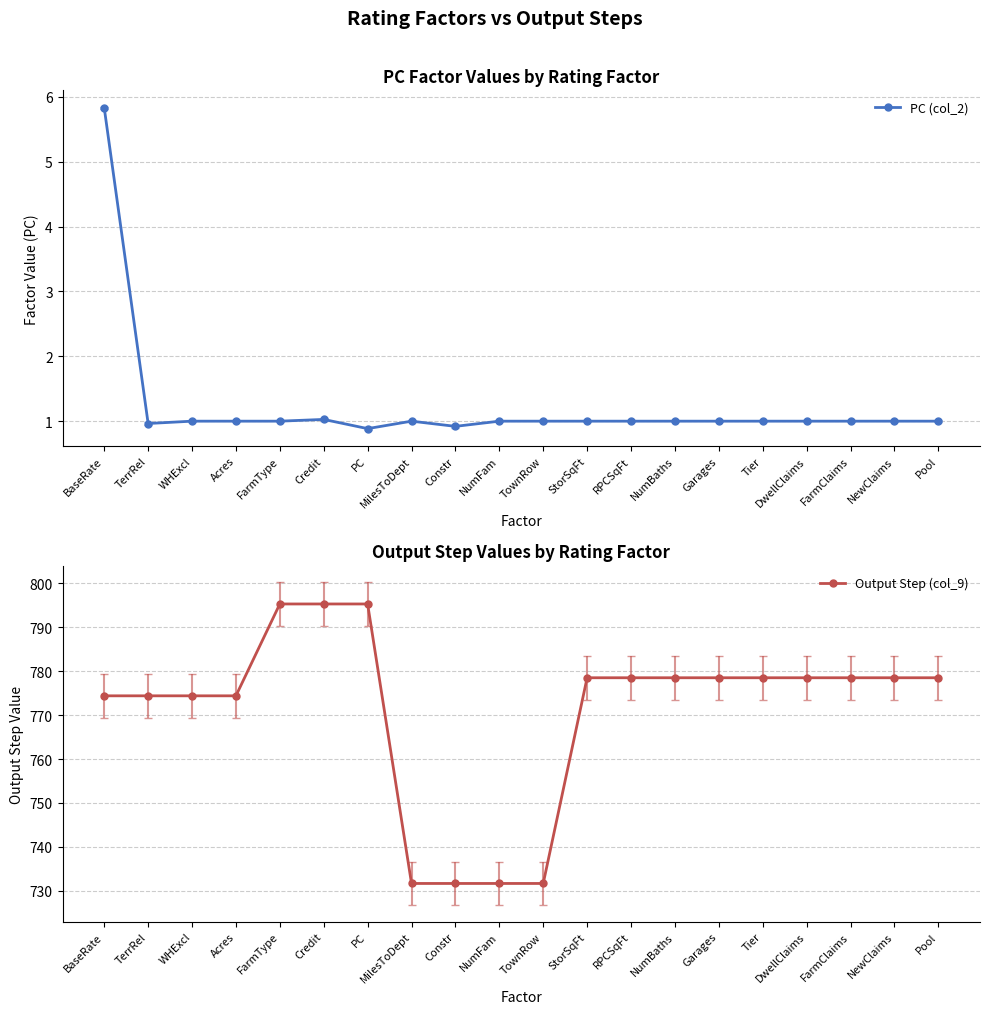

List the series in order of their overall mean, highest first.

Output Step (col_9), PC (col_2)